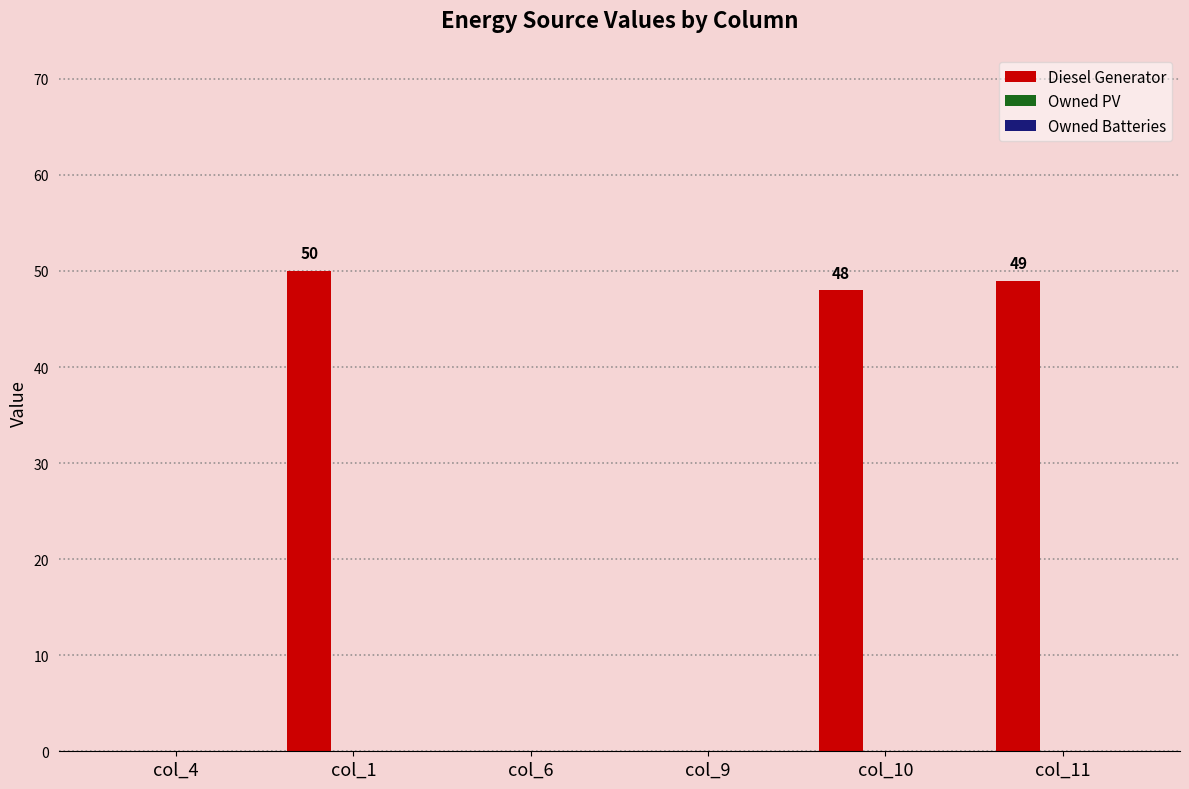

At which label does the data first exceed 48?

col_1